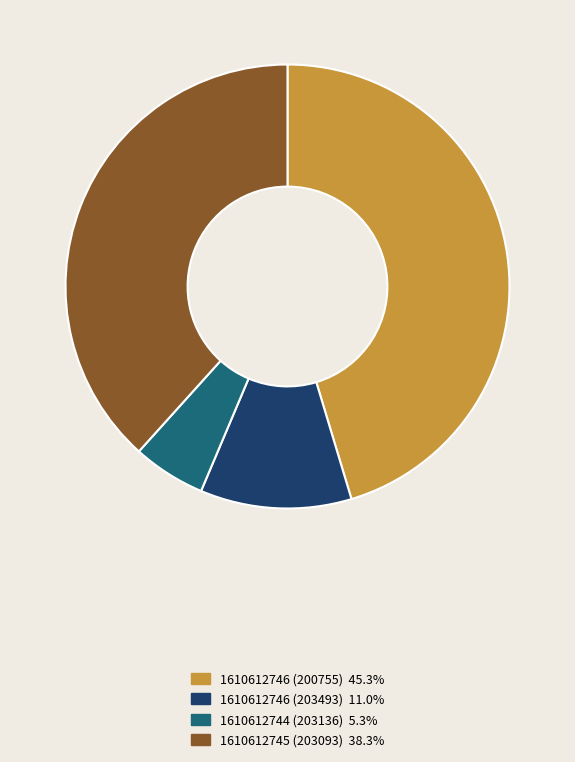

How many segments does this pie chart have?

4